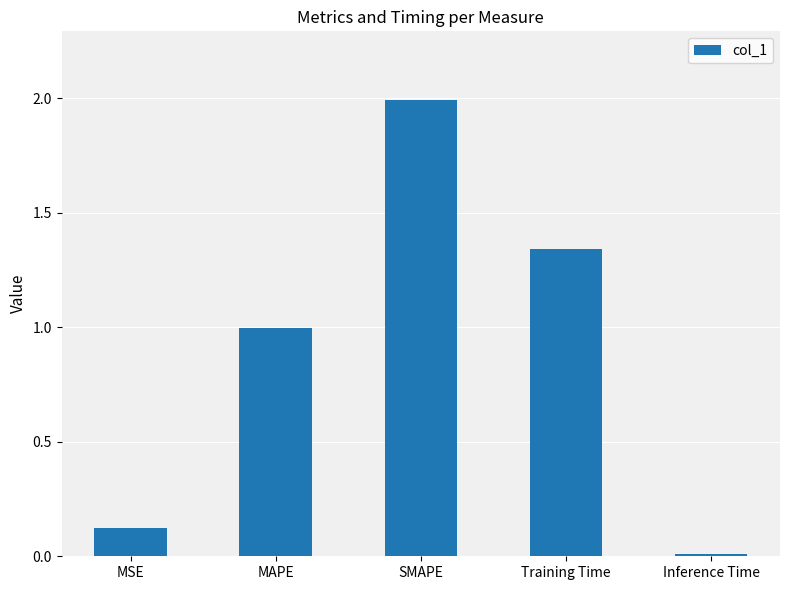

What position from the left is MSE?

1